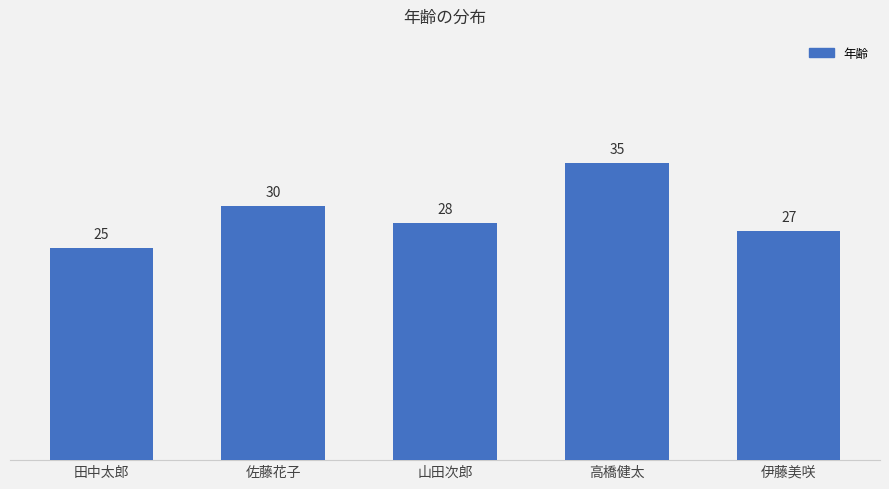

Read the value at 高橋健太.

35